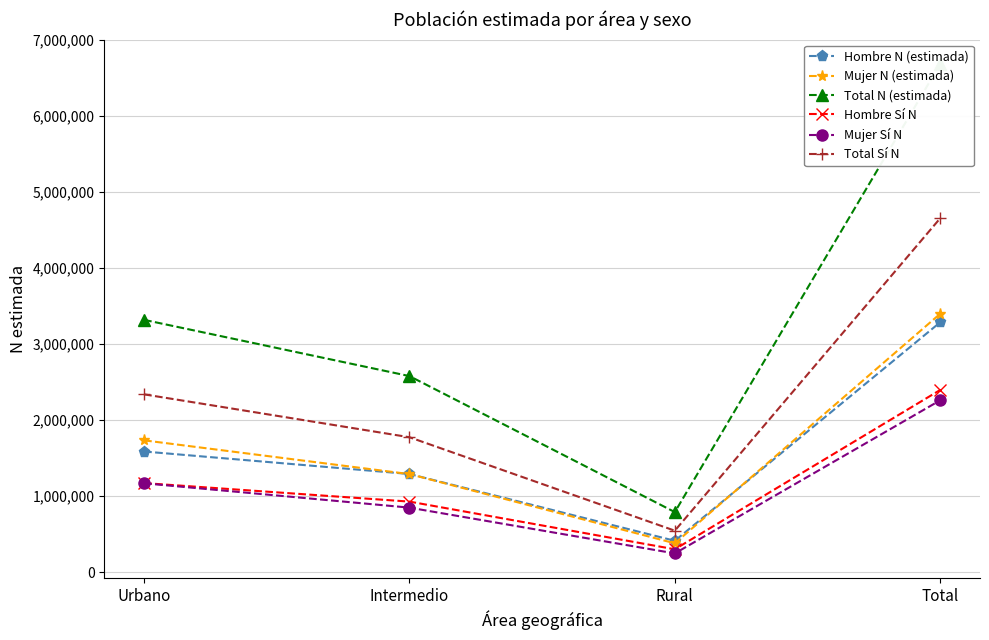

How many distinct data groups are displayed?

6